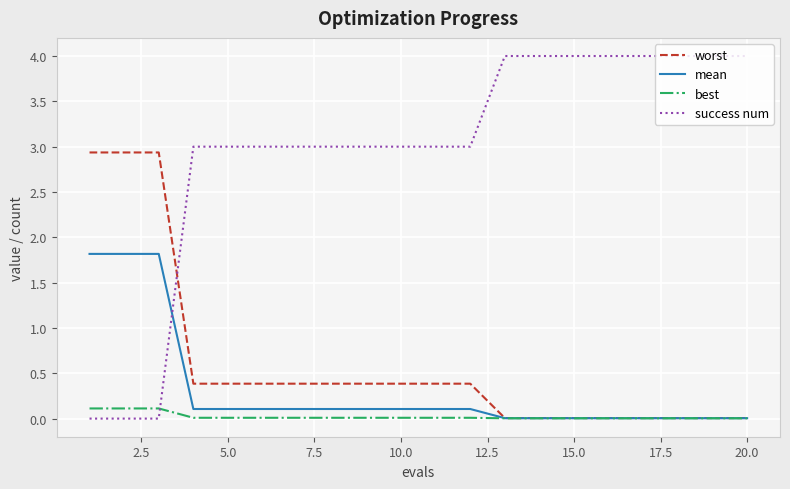

How many times do worst and success num cross each other?

1